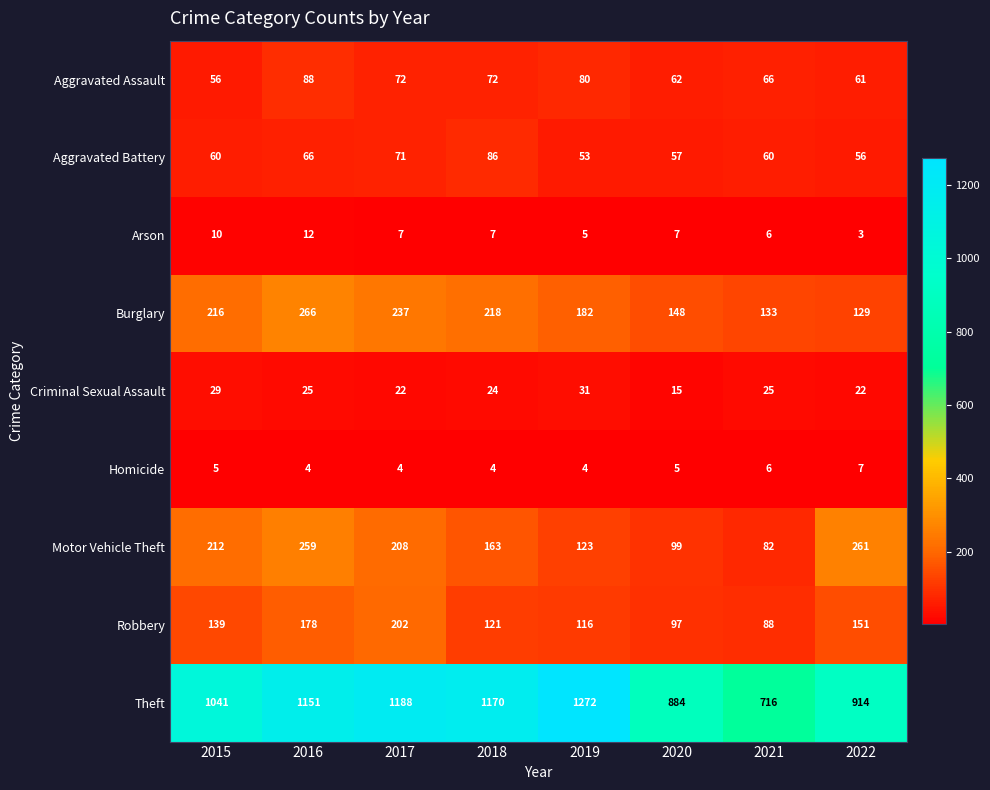

How many data points does each series have?

8